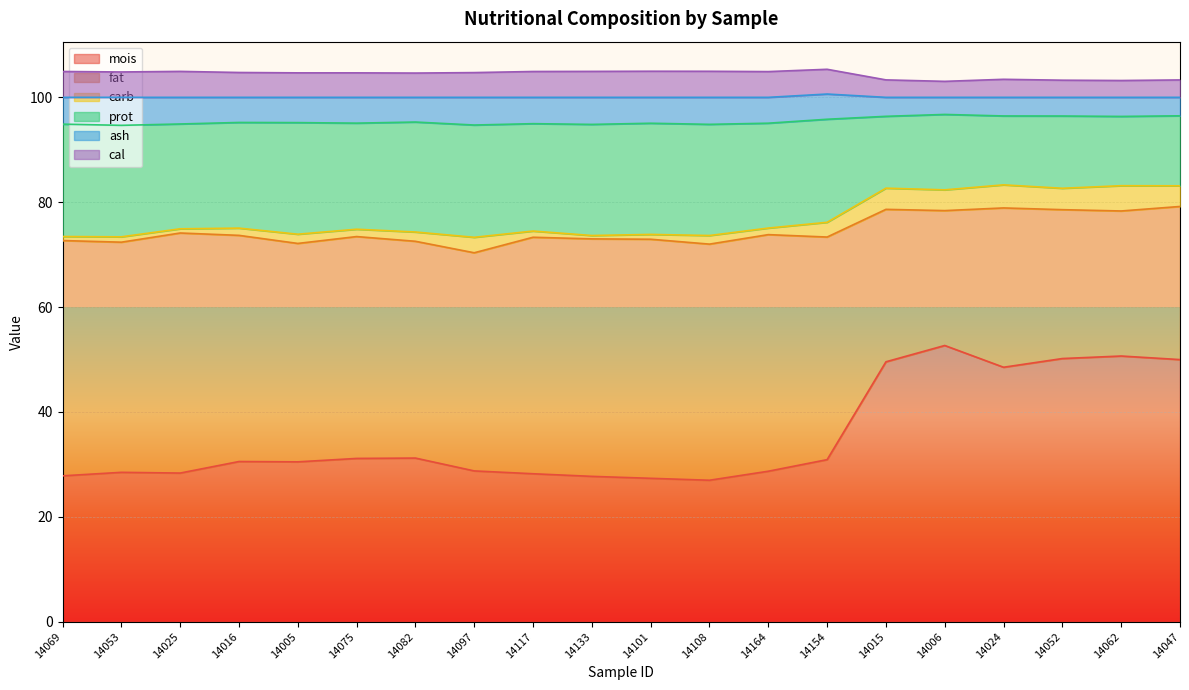

What is the minimum value for mois?

27.0